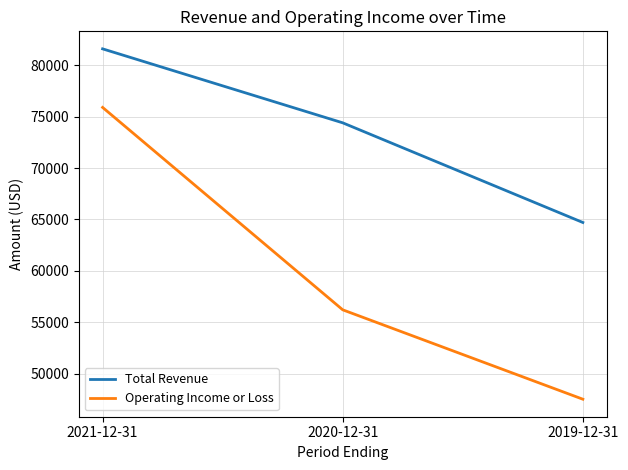

Does the chart display data point markers on the line(s)?

No